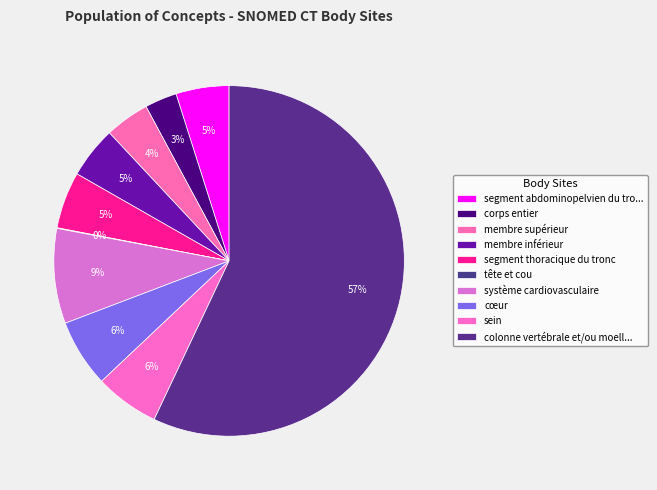

Is there a majority slice in this chart?

Yes